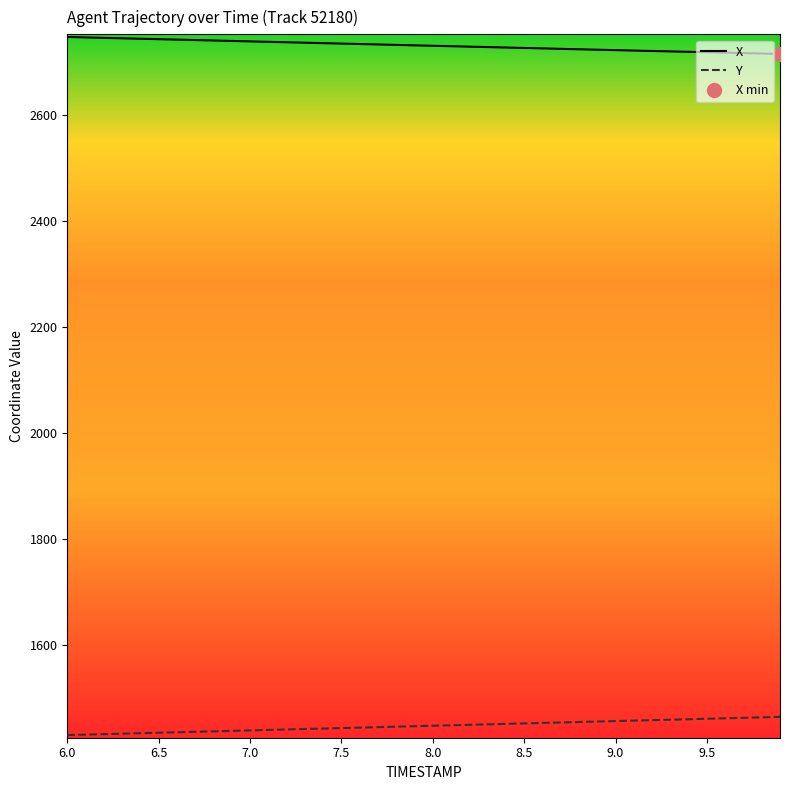

What is the minimum value shown in the chart?

1431.0